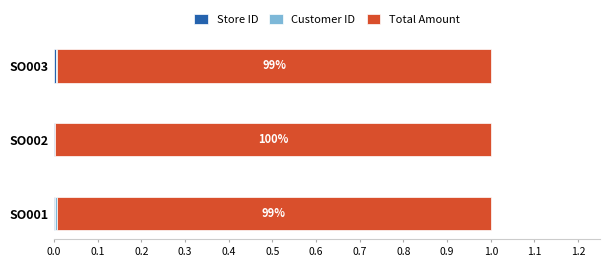

How many categories are shown in the chart?

3